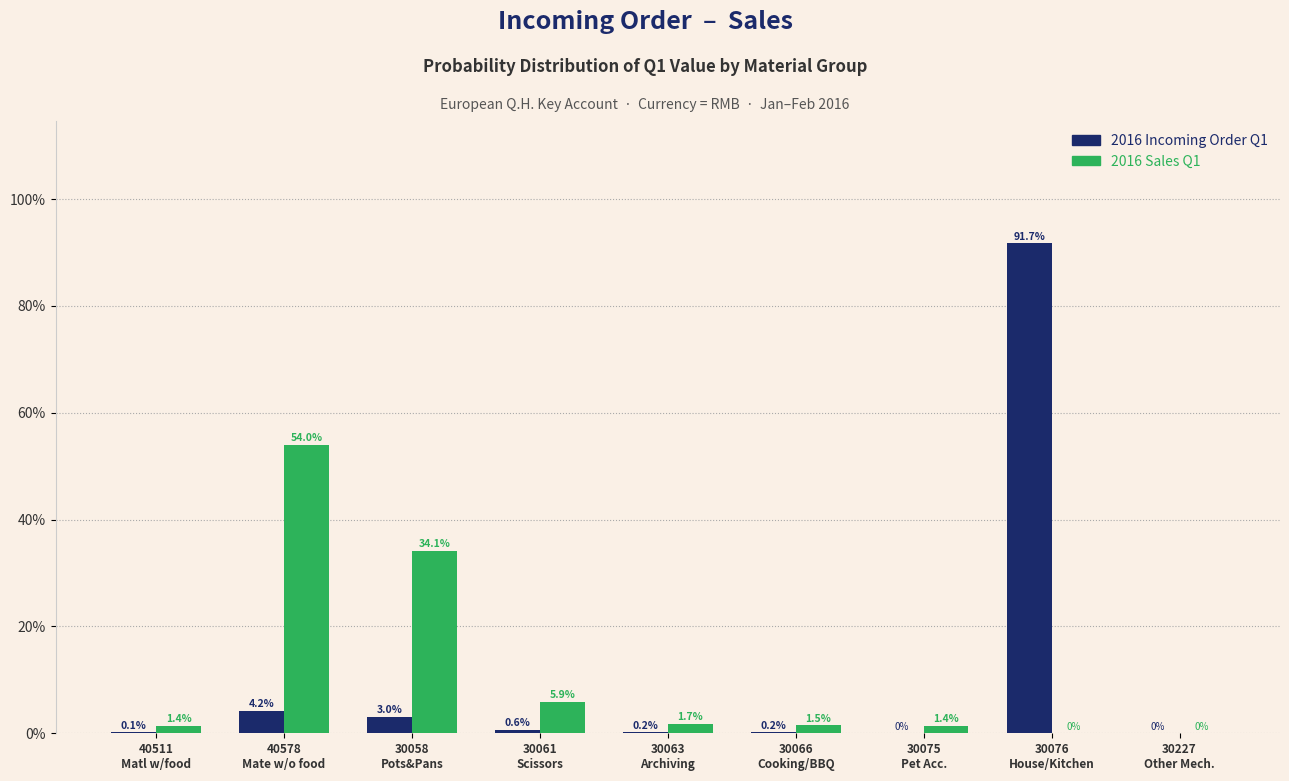

What is the maximum value shown in the chart?

91.7